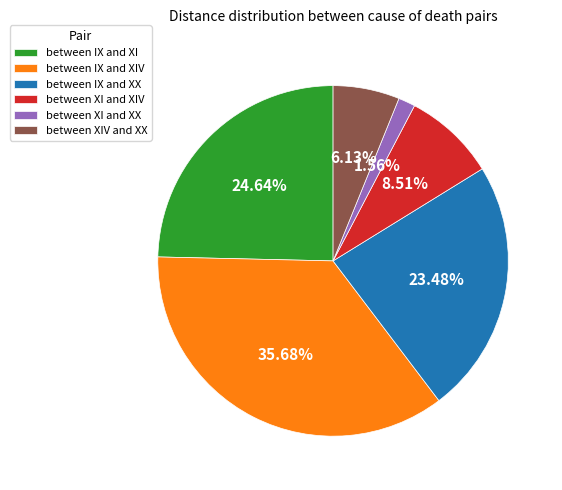

To the nearest percent, what portion does between IX and XX represent?

23%